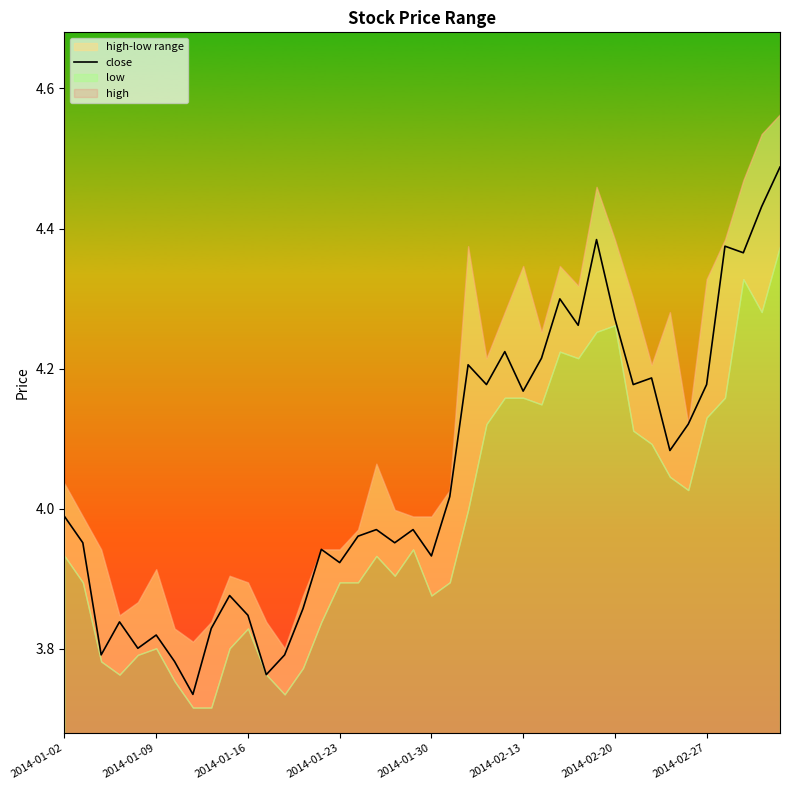

True or false: close has a value of 2.2 at 2014-01-16.

False